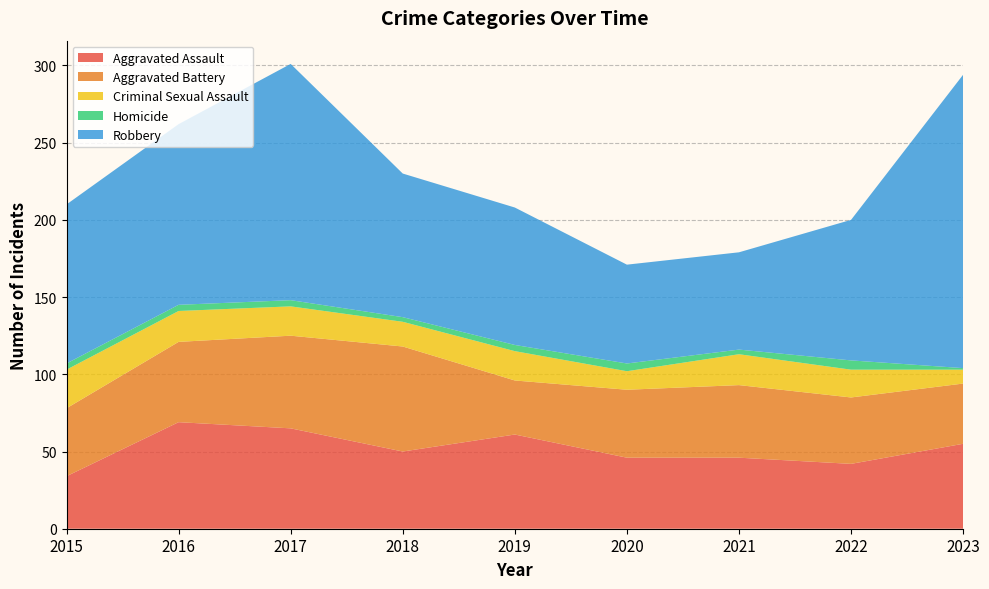

Reading right to left, list all the values displayed in this chart.

Aggravated Assault: 55	42	46	46	61	50	65	69	34
Aggravated Battery: 39	43	47	44	35	68	60	52	44
Criminal Sexual Assault: 9	18	20	12	19	16	19	20	25
Homicide: 1	6	3	5	4	3	4	4	4
Robbery: 190	91	63	64	89	93	153	117	103